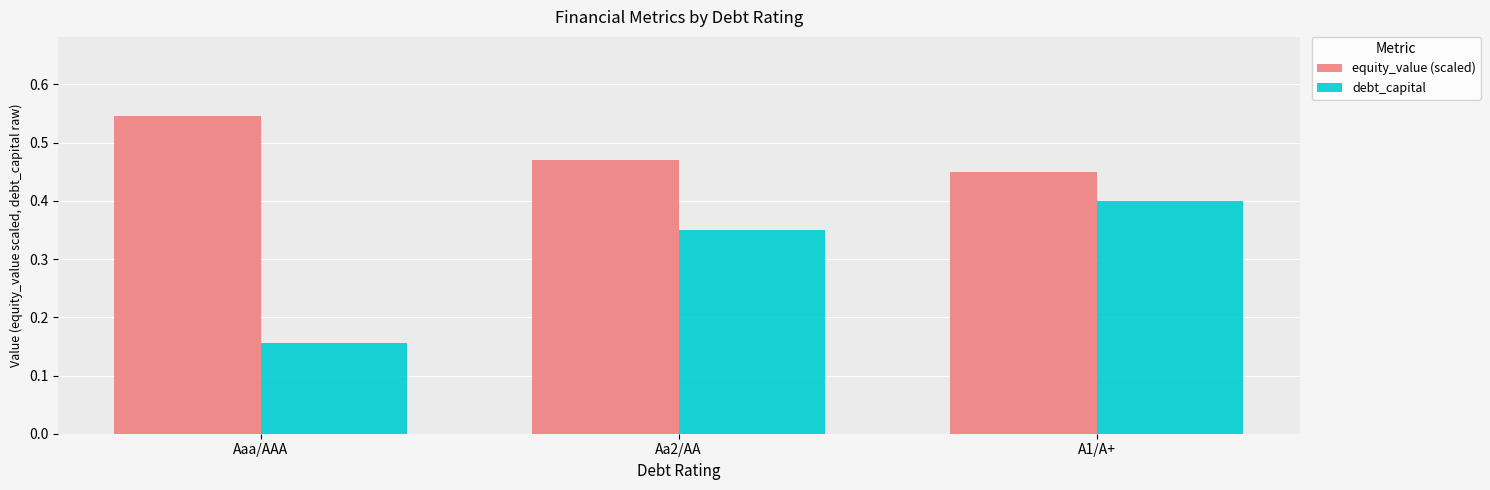

What is the spread (max minus min) of values at Aa2/AA?

0.1